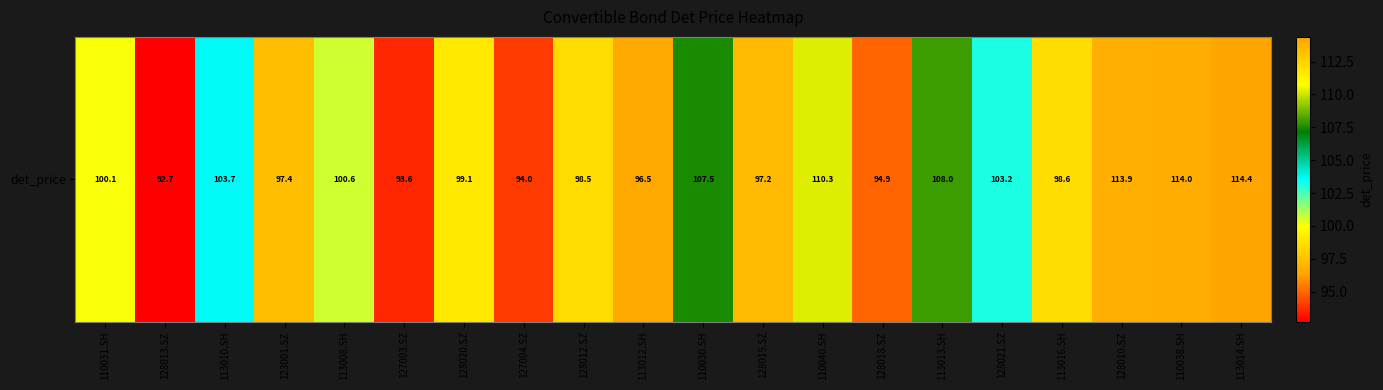

Reading left to right, what are all the values shown in this chart?

110031.SH=100.1	128013.SZ=92.7	113010.SH=103.7	123001.SZ=97.4	113008.SH=100.6	127003.SZ=93.6	128020.SZ=99.1	127004.SZ=94.0	128012.SZ=98.5	113012.SH=96.5	110030.SH=107.5	128015.SZ=97.2	110040.SH=110.3	128018.SZ=94.9	113013.SH=108.0	128021.SZ=103.2	113016.SH=98.6	128010.SZ=113.9	110038.SH=114.0	113014.SH=114.4